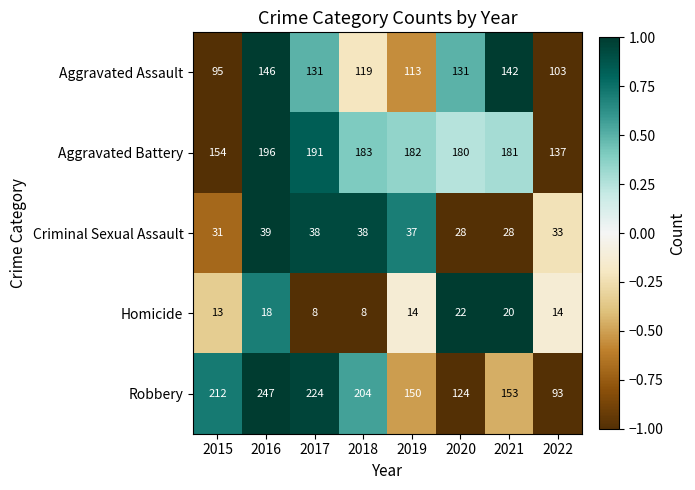

True or false: Homicide has a value of 6 at 2015.

False